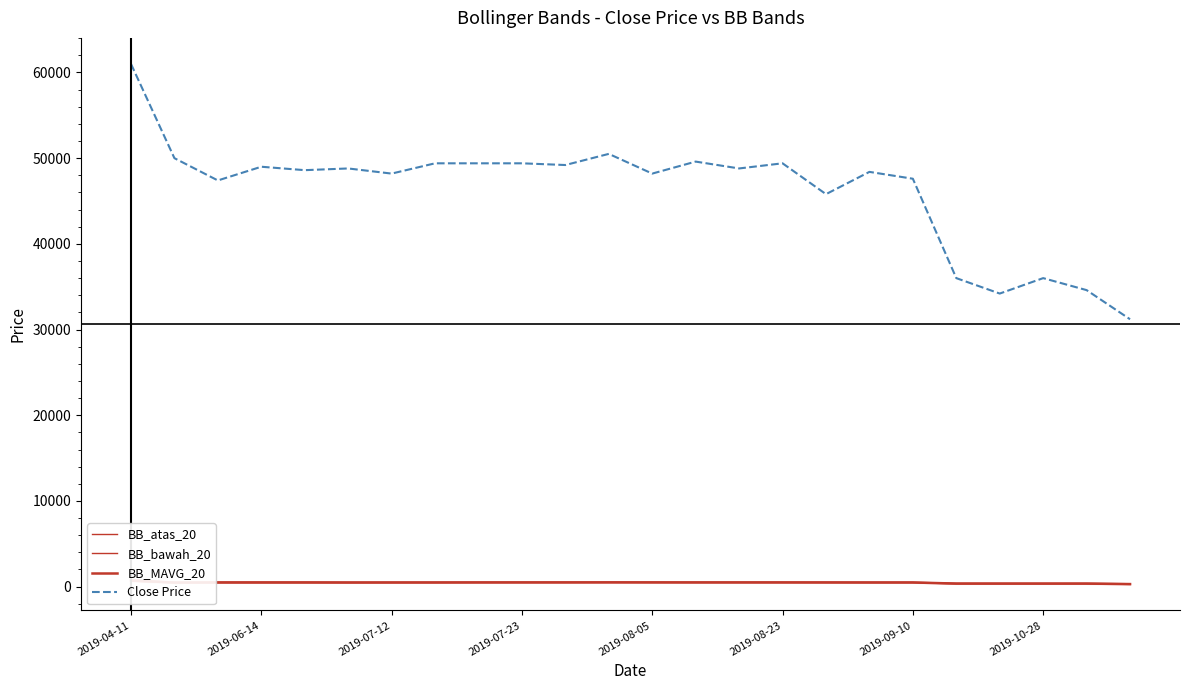

How many data points does each series have?

24